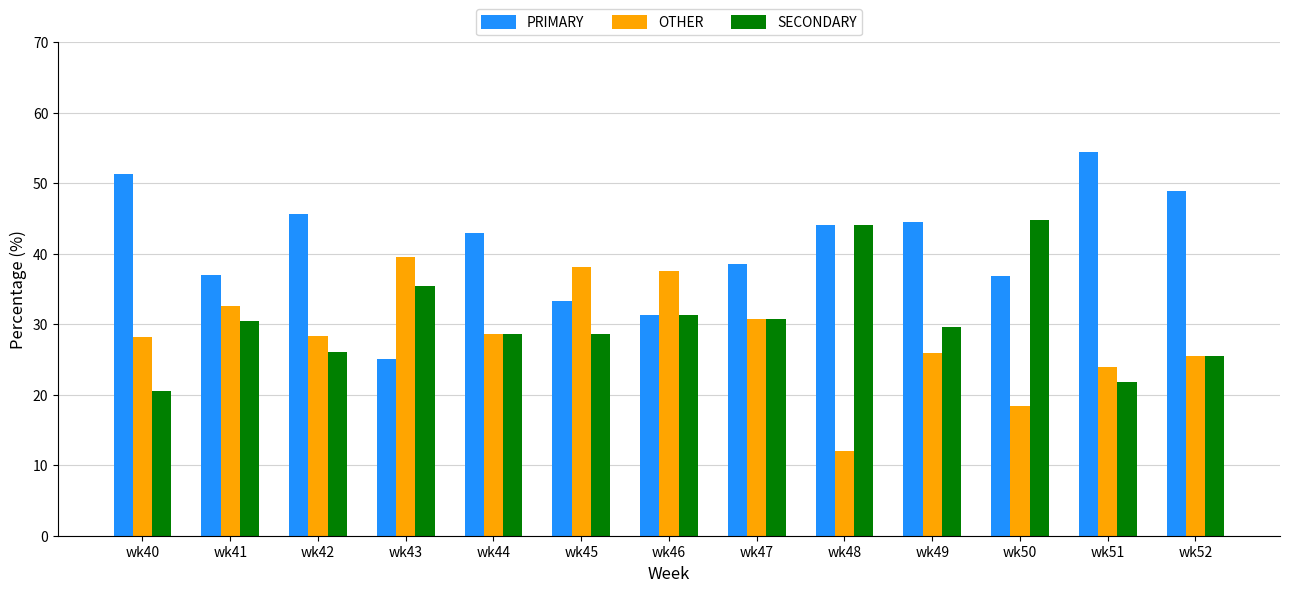

What is the difference between the SECONDARY values at wk51 and wk50?

23.0